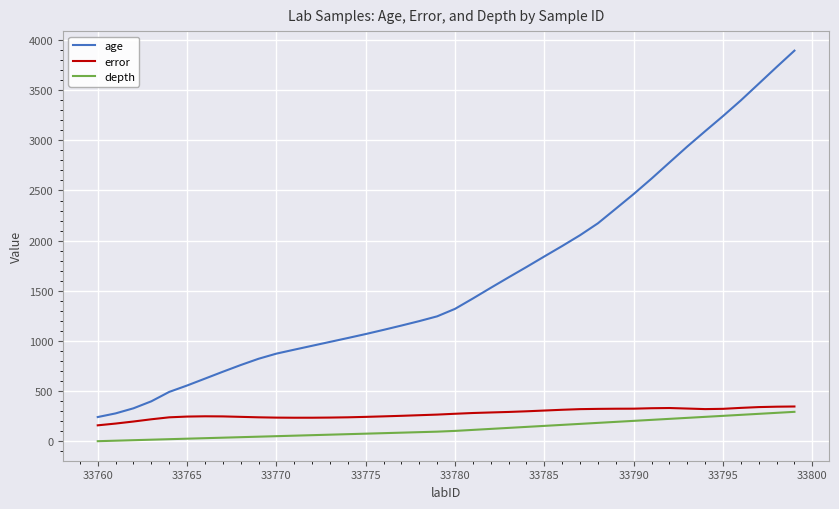

What are all the series names shown in the legend?

age, error, depth